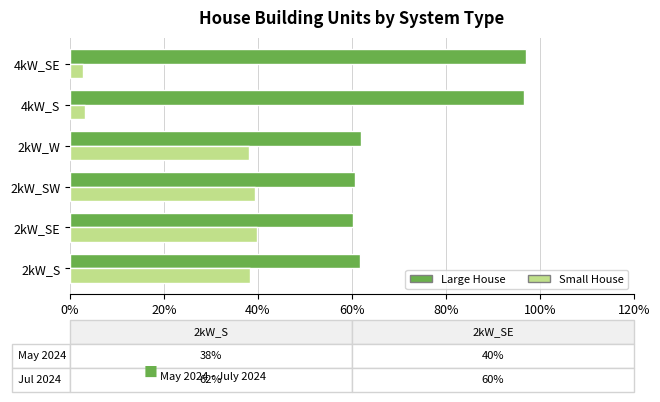

What is the spread (max minus min) of values at 2kW_W?

23.7